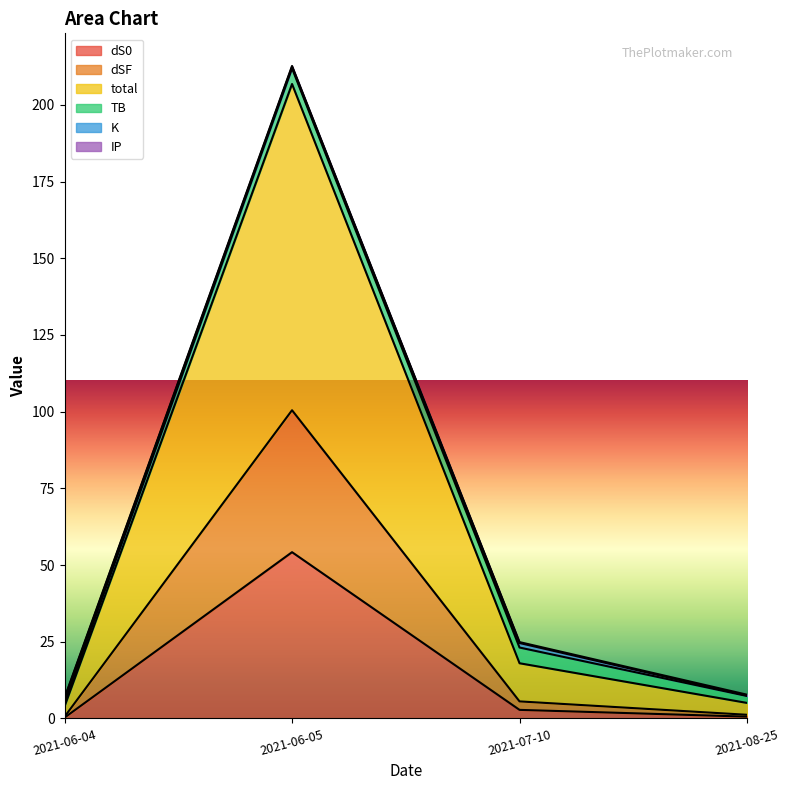

Read the dS0 value at 2021-08-25.

0.6